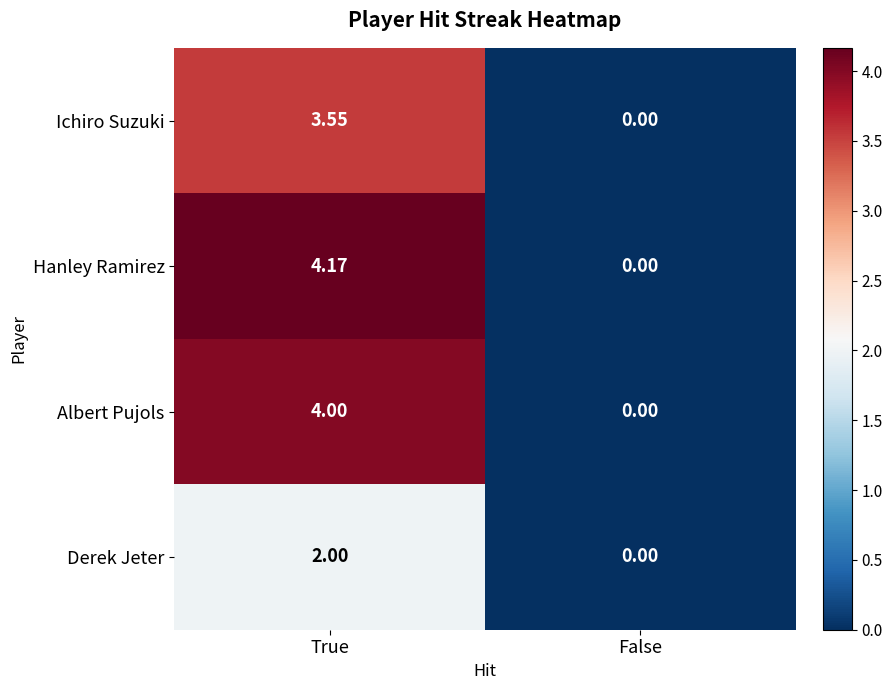

Between True and False, which series saw the biggest shift?

Hanley Ramirez